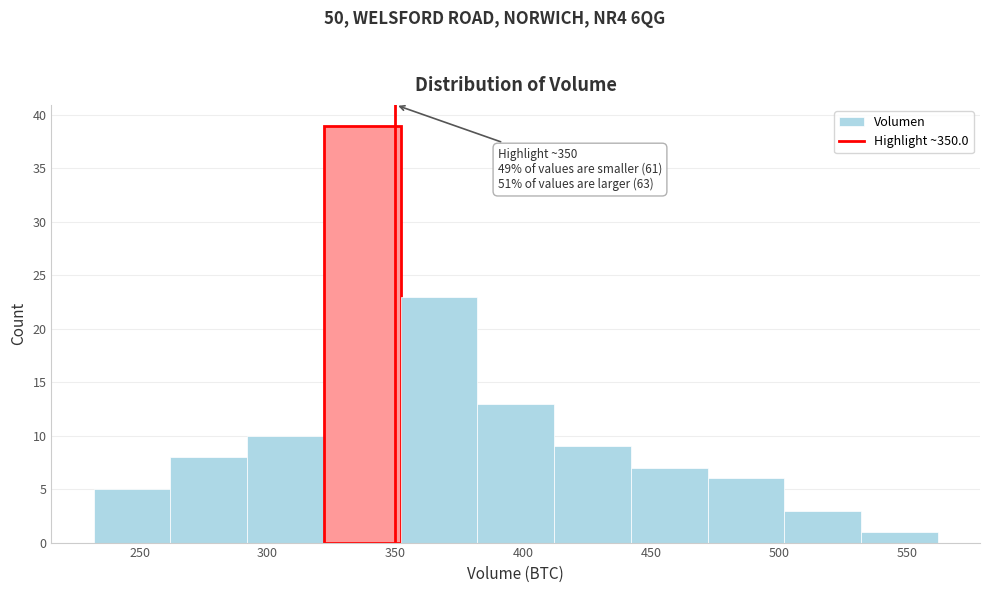

Over which range of the x-axis is the bar tallest?

322 to 352